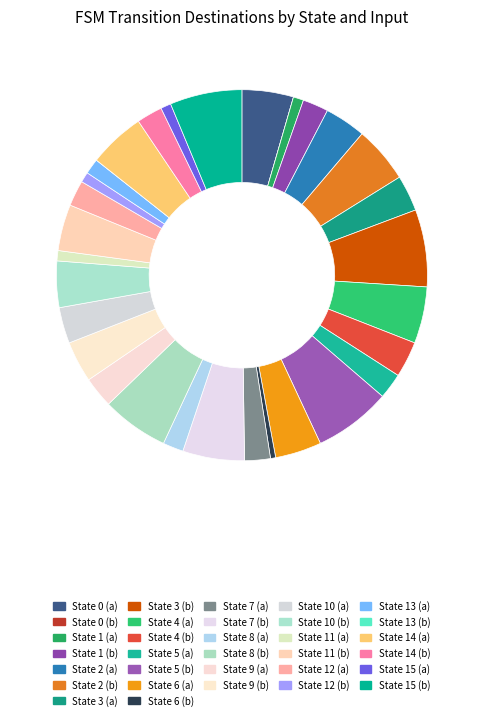

Rank the categories by value from highest to lowest.

State 3 (b), State 5 (b), State 15 (b), State 8 (b), State 7 (b), State 2 (b), State 4 (a), State 14 (a), State 0 (a), State 6 (a), State 10 (b), State 11 (b), State 2 (a), State 9 (b), State 3 (a), State 4 (b), State 10 (a), State 9 (a), State 1 (b), State 5 (a), State 7 (a), State 12 (a), State 14 (b), State 8 (a), State 13 (a), State 1 (a), State 11 (a), State 12 (b), State 15 (a), State 6 (b), State 0 (b), State 13 (b)